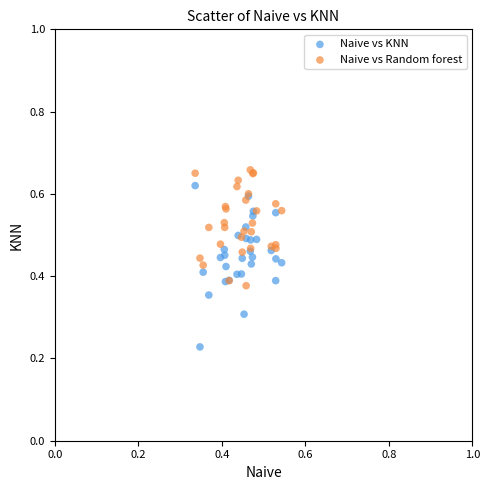

Which series has the widest spread of Y values?

Naive vs KNN